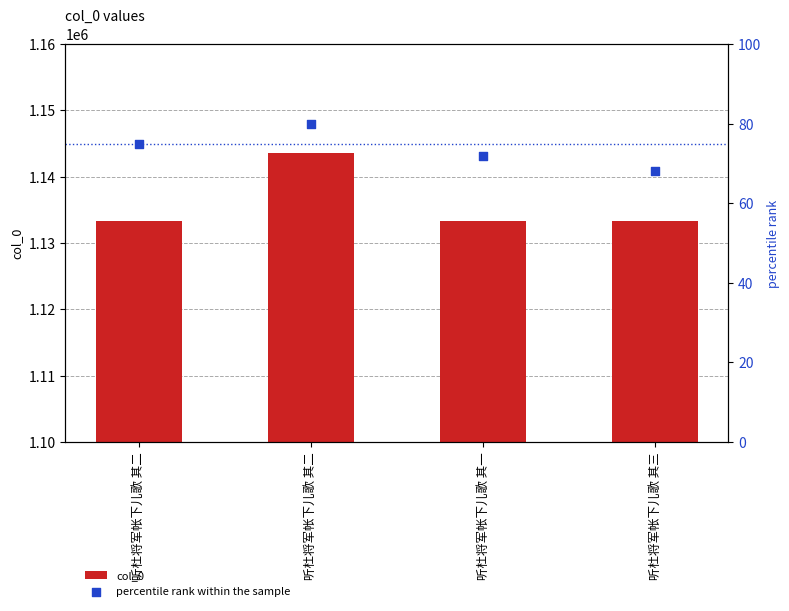

At how many categories does at least one series exceed 198158?

4